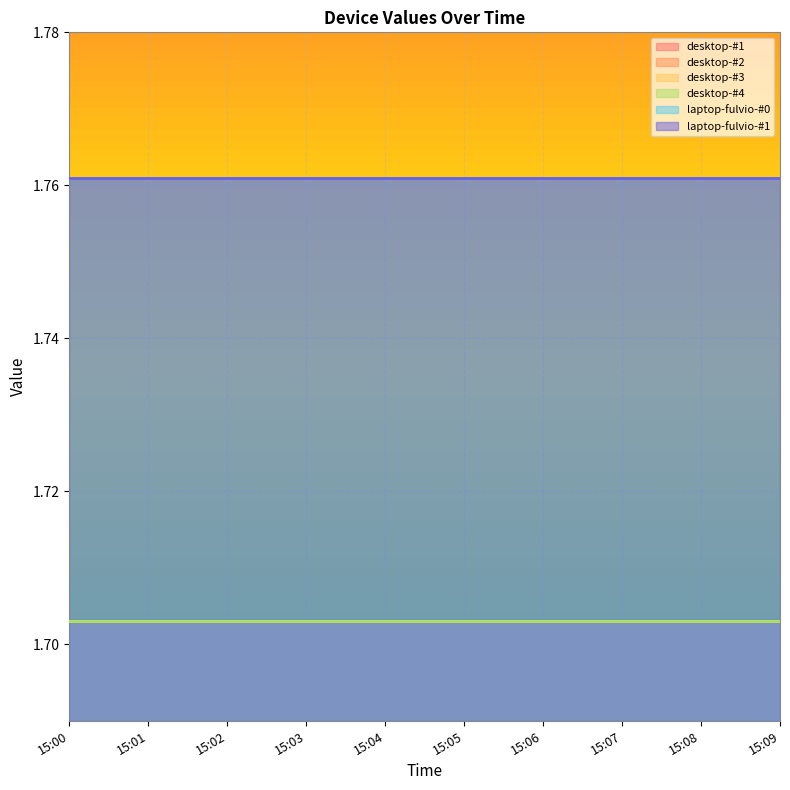

True or false: desktop-#2 and desktop-#1 intersect in this chart.

False